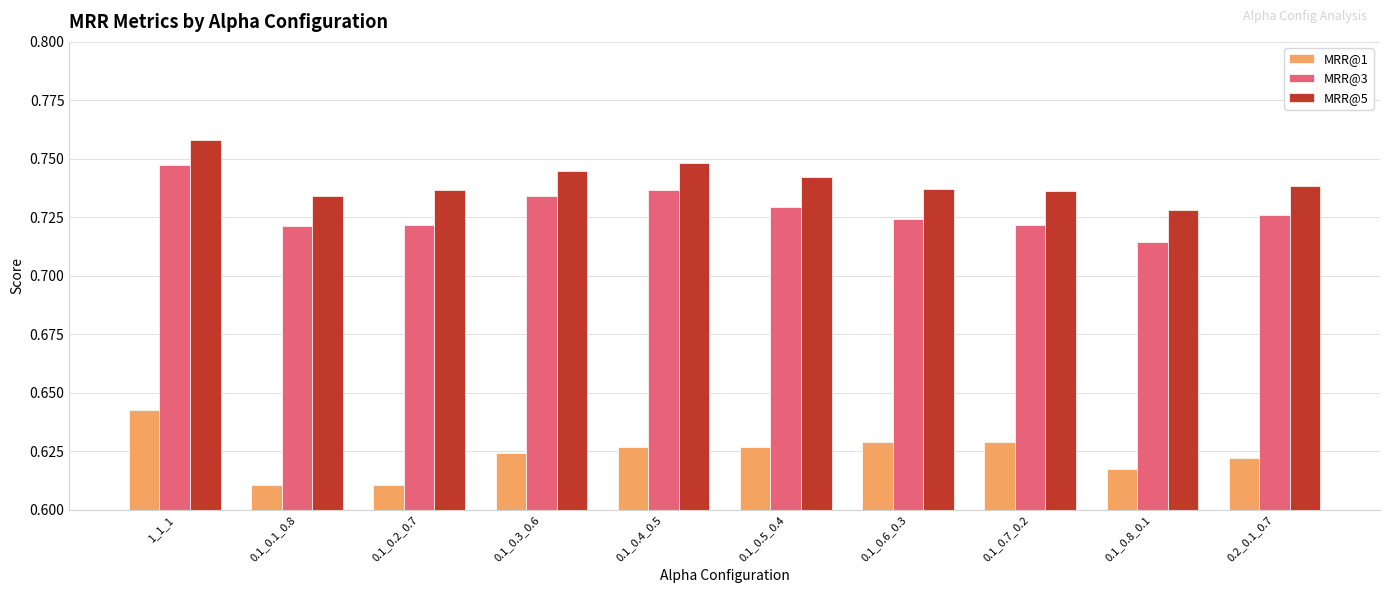

What is the sum of all MRR@5 values?

7.4